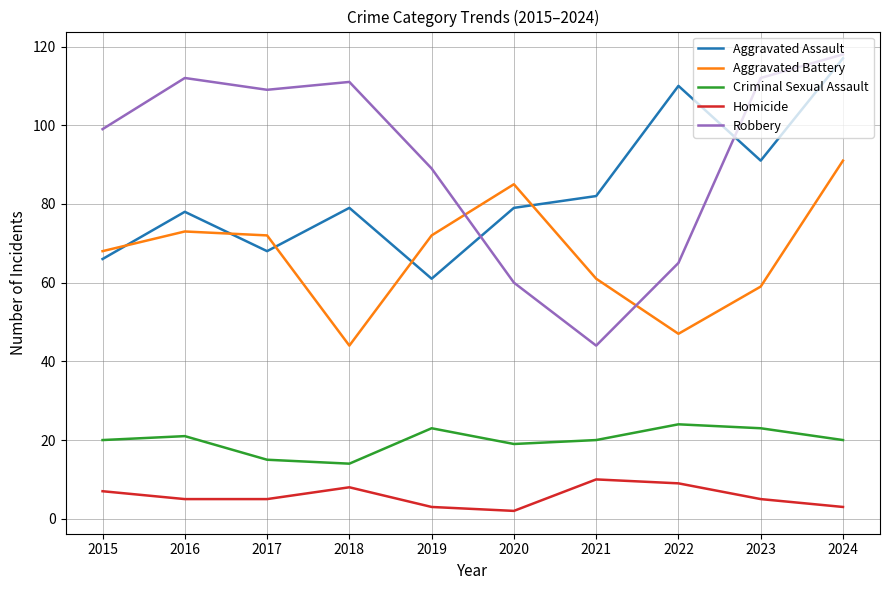

Where is the first local maximum for Robbery?

2016